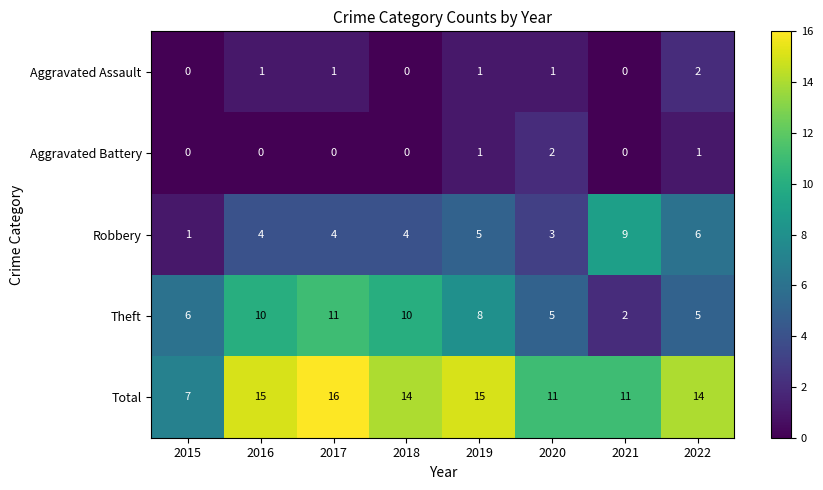

How many categories are shown in the chart?

8